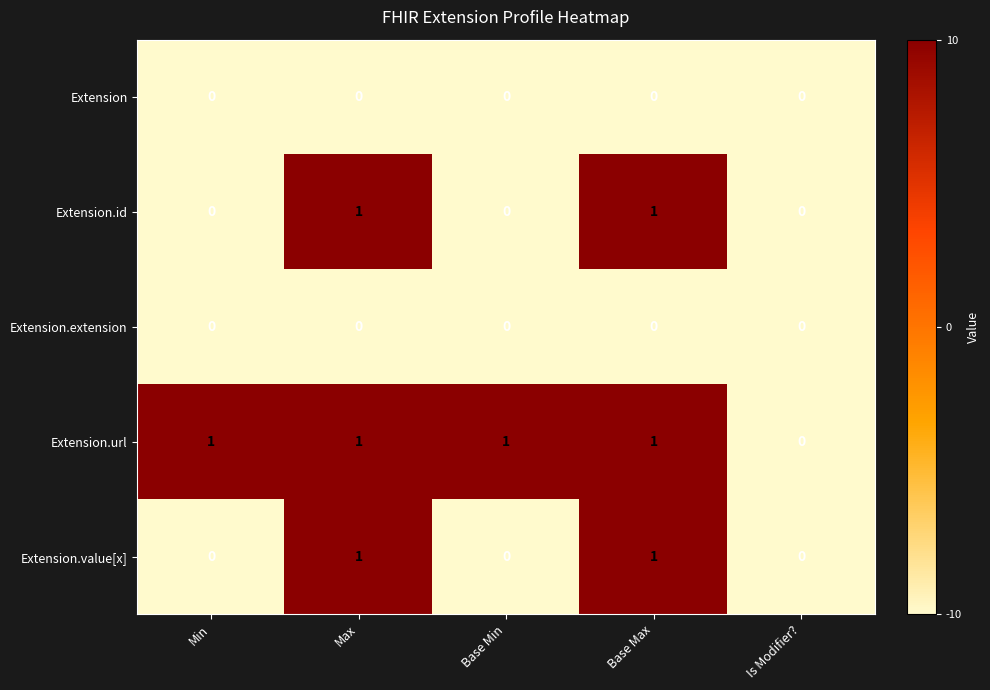

What is the greatest value displayed?

1